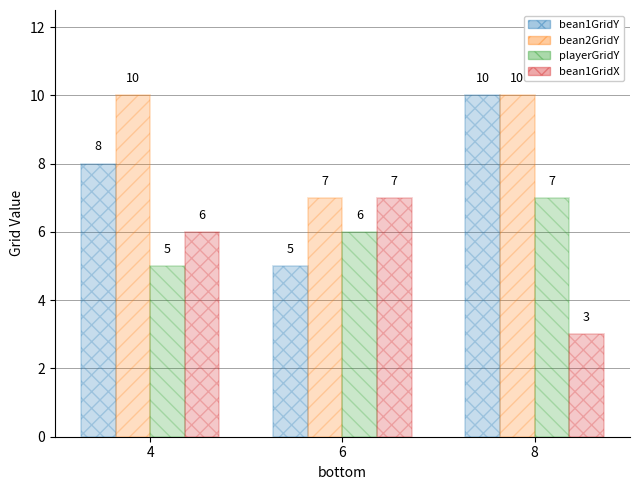

Which series has the largest total across all categories?

bean2GridY